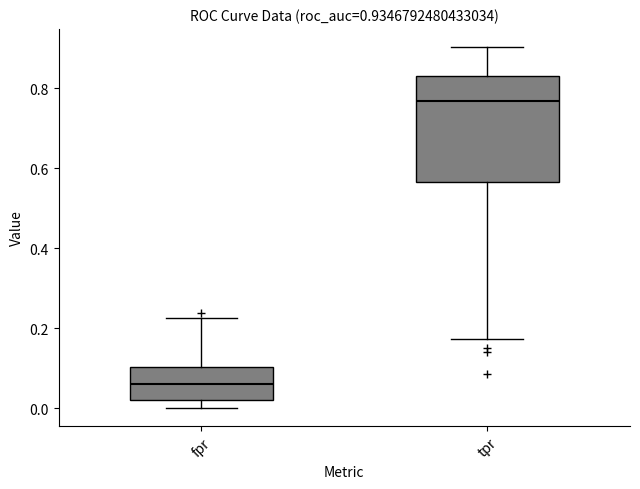

Which box has the lowest median line?

fpr